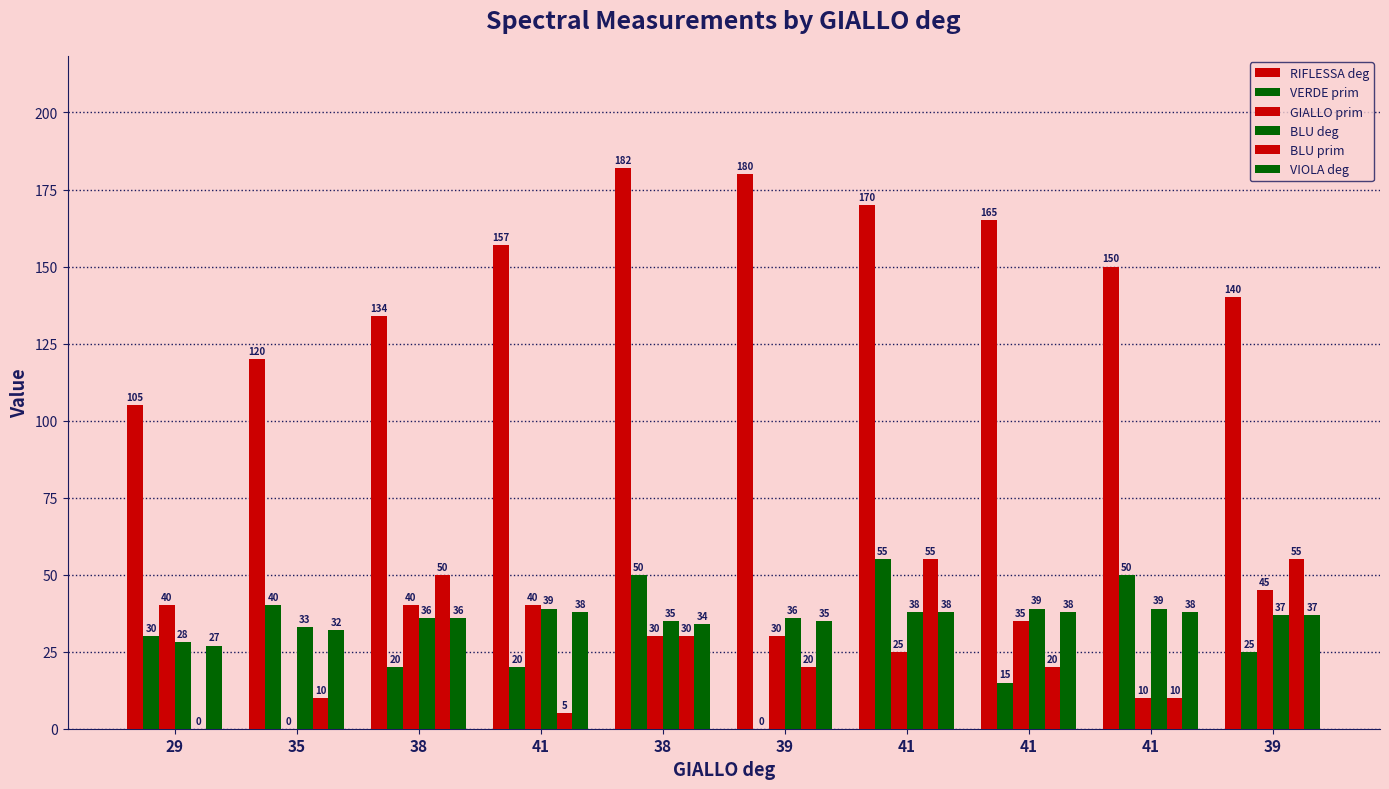

Rank the series by their maximum value, from lowest to highest.

VIOLA deg, BLU deg, GIALLO prim, VERDE prim, BLU prim, RIFLESSA deg